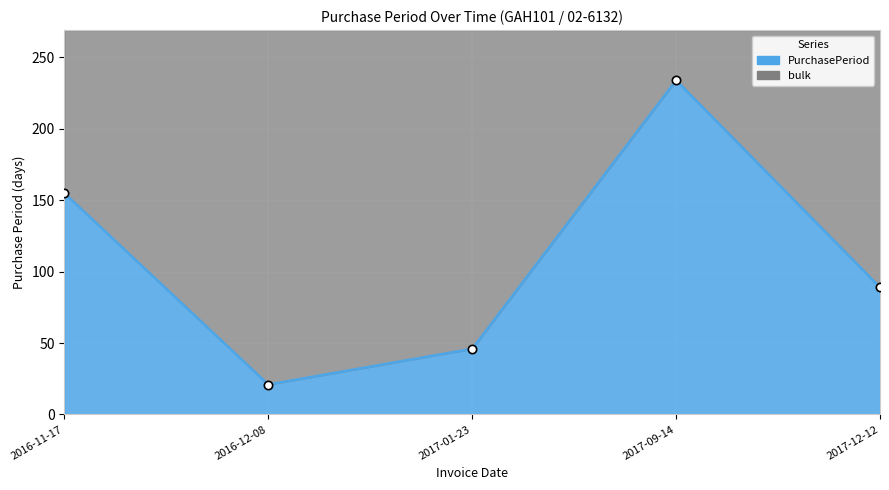

Read the value at 2017-12-12, to the nearest 50.

100